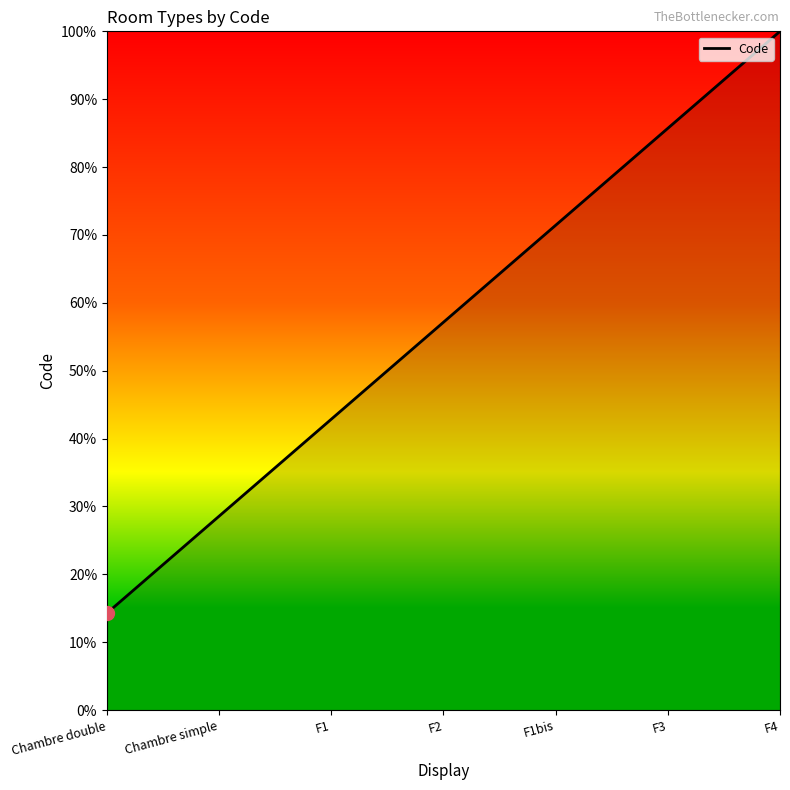

Where is the data nearest to the value 57?

F2